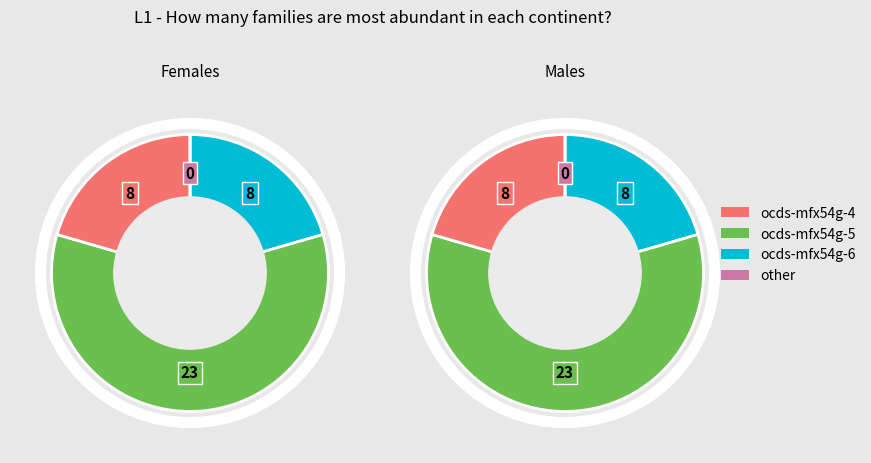

To the nearest percent, what is the difference between the largest and smallest slice percentages?

59%